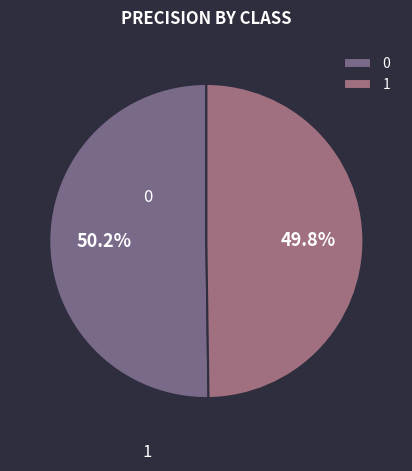

Which category has the smallest portion of the pie?

1